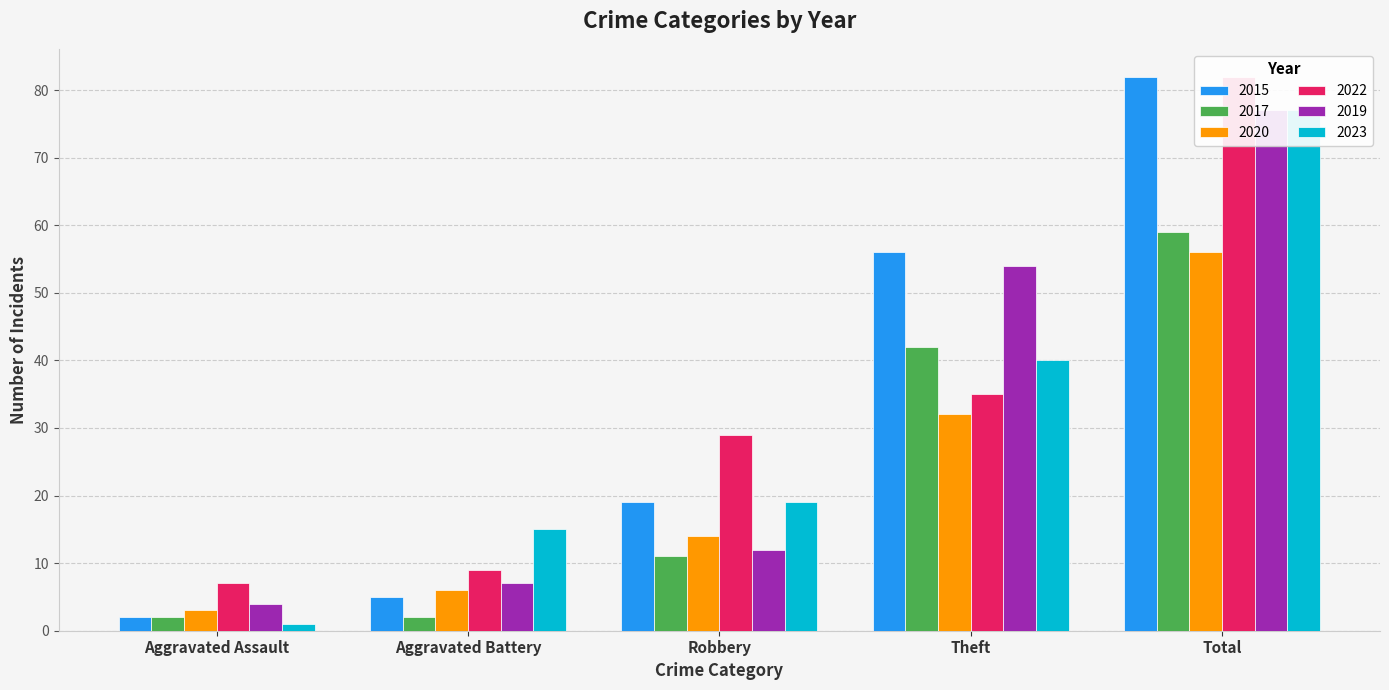

What is the label of the 1st bar from the left?

Aggravated Assault